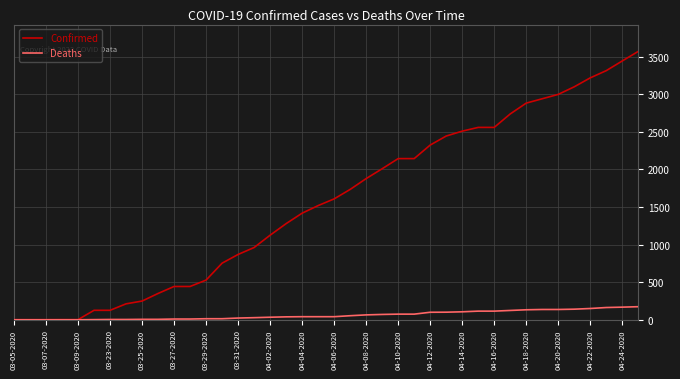

What are all the series names shown in the legend?

Confirmed, Deaths